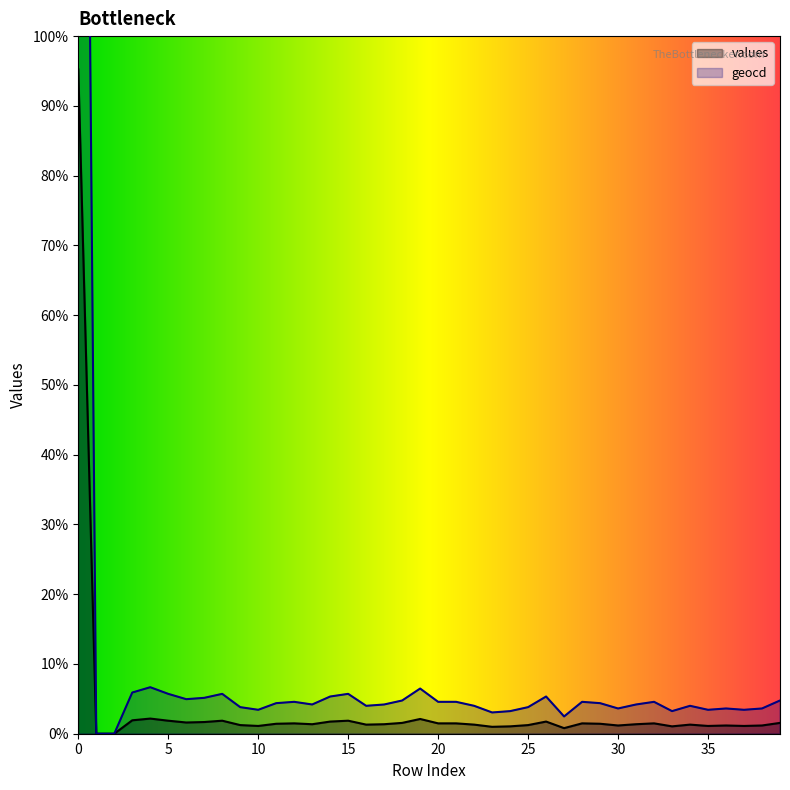

Where is the first local minimum?

6